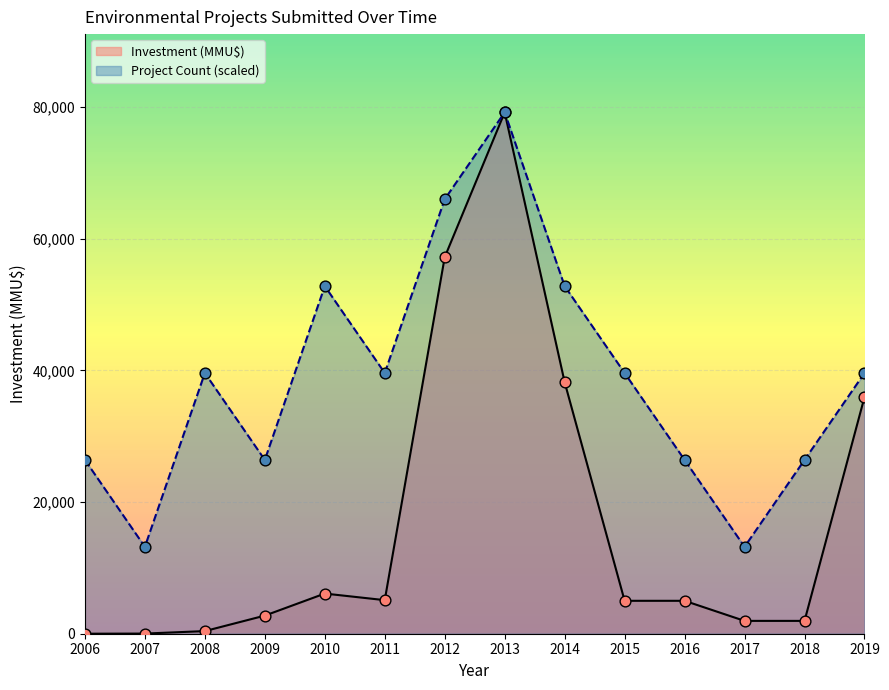

What is the total value across all series at 2014?

91000